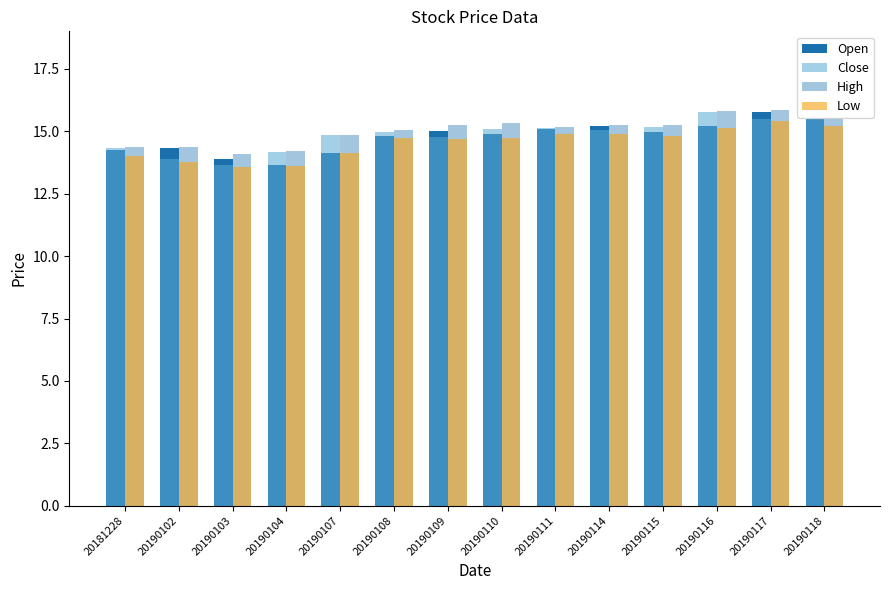

What is the greatest value displayed?

15.8